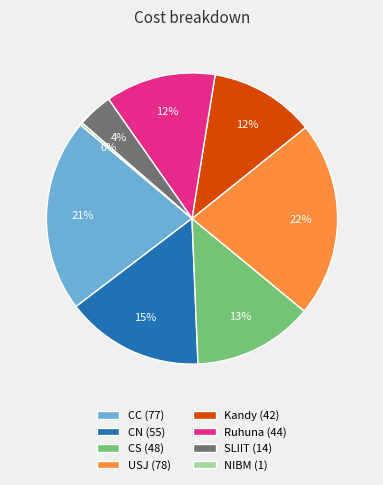

Which has a higher value, CS (48) or Kandy (42)?

CS (48)